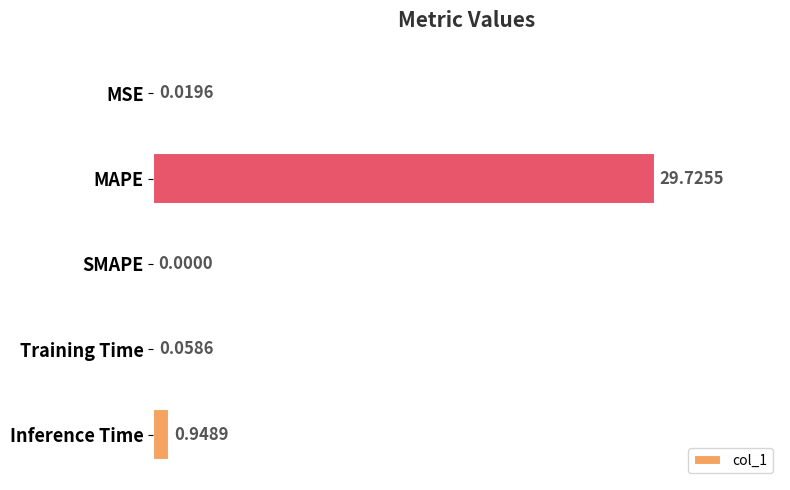

What is the average value?

6.2